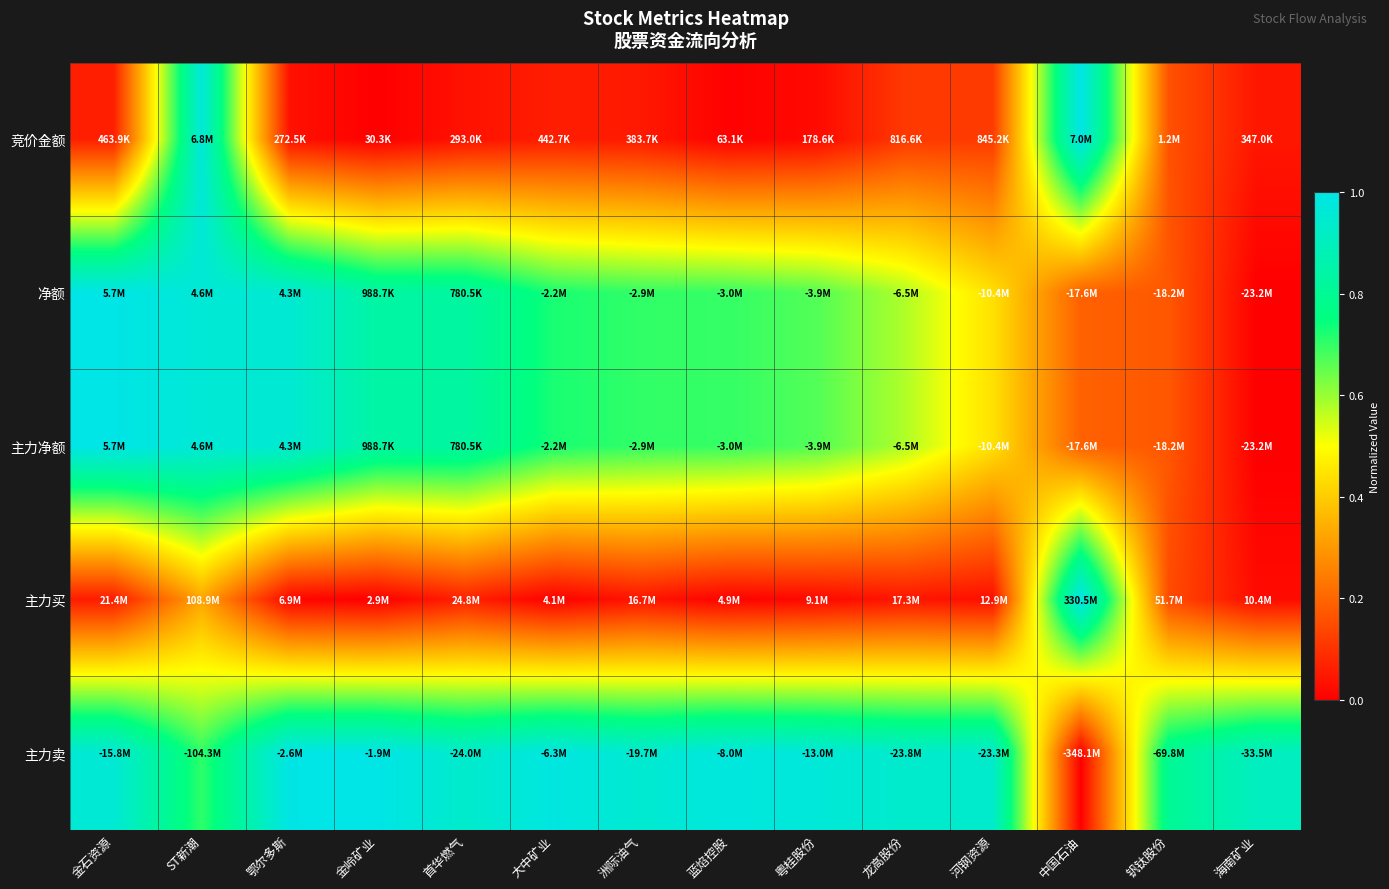

Count the number of categories in the chart.

14